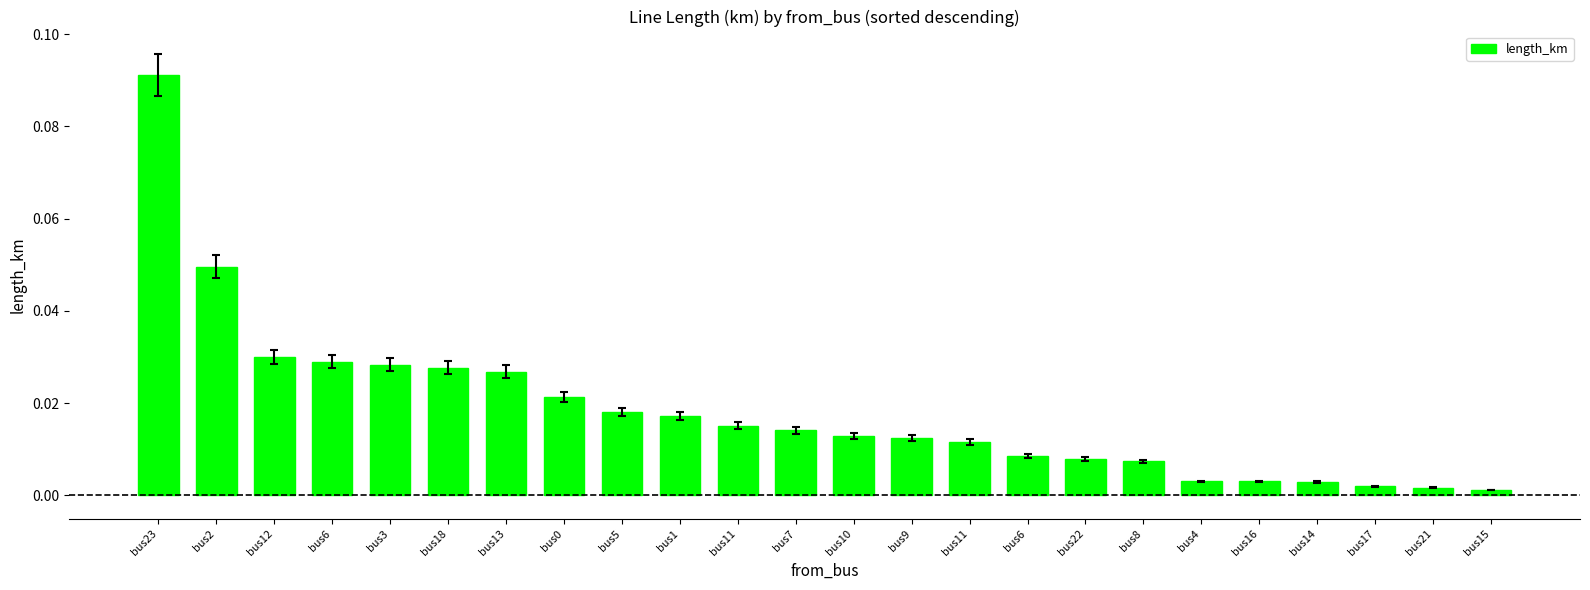

Which label corresponds to the smallest value in the chart?

bus15